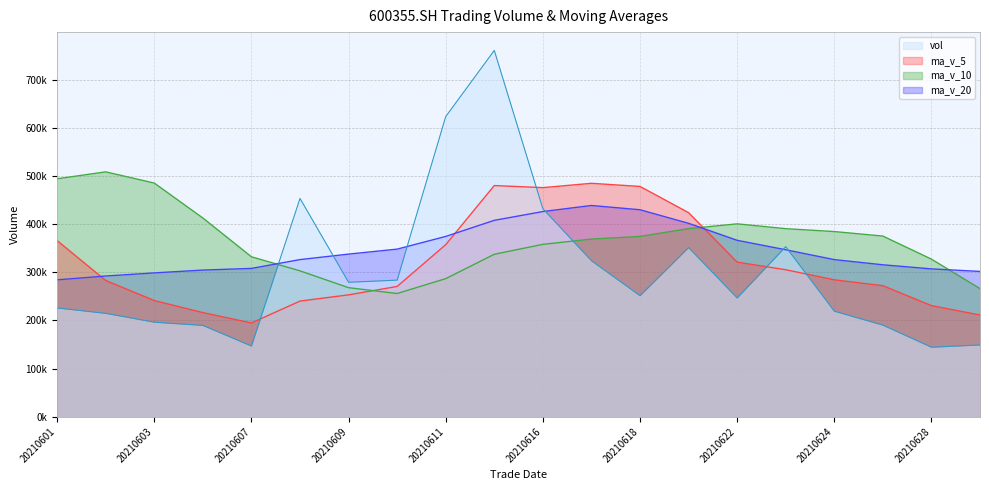

What are all the series names shown in the legend?

vol, ma_v_5, ma_v_10, ma_v_20